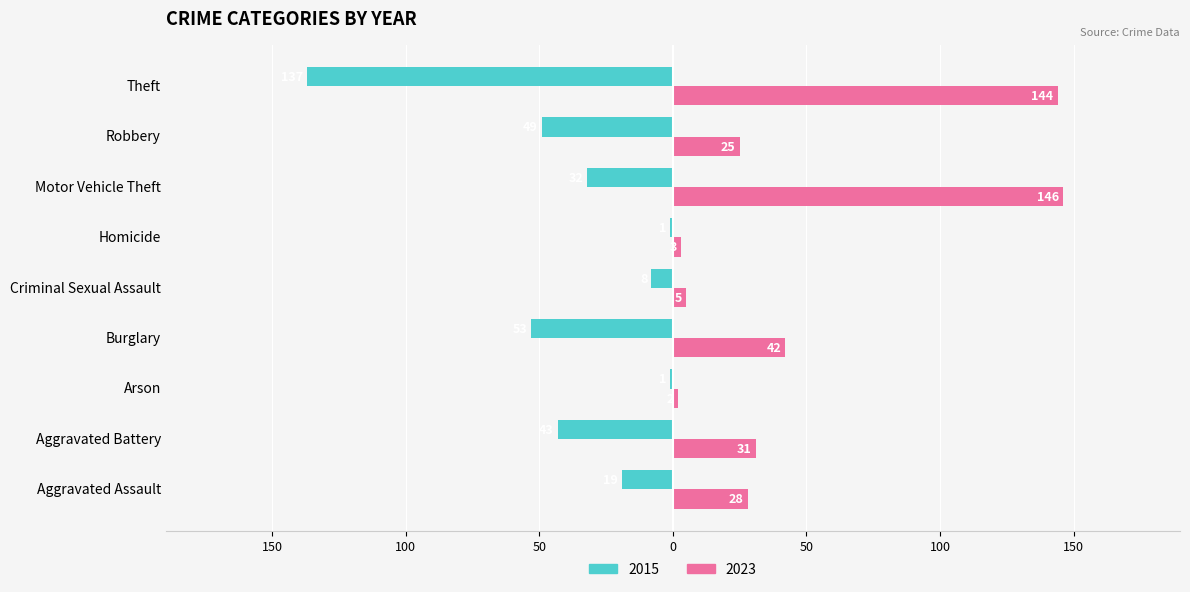

Which series changed the most between Arson and Robbery?

2015